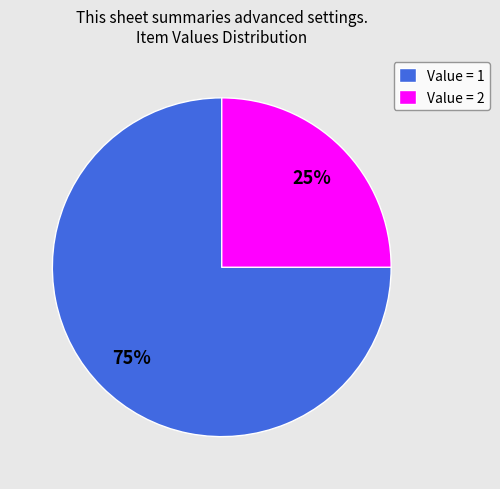

How many slices are in this pie chart?

2